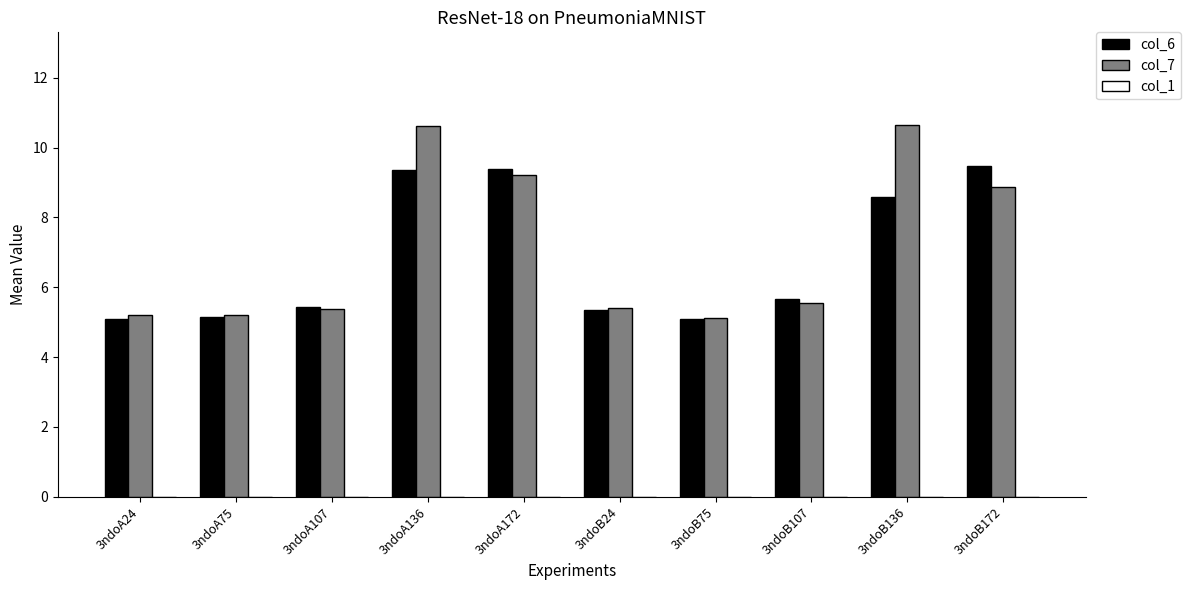

What is the lowest value of the col_6 series?

5.1